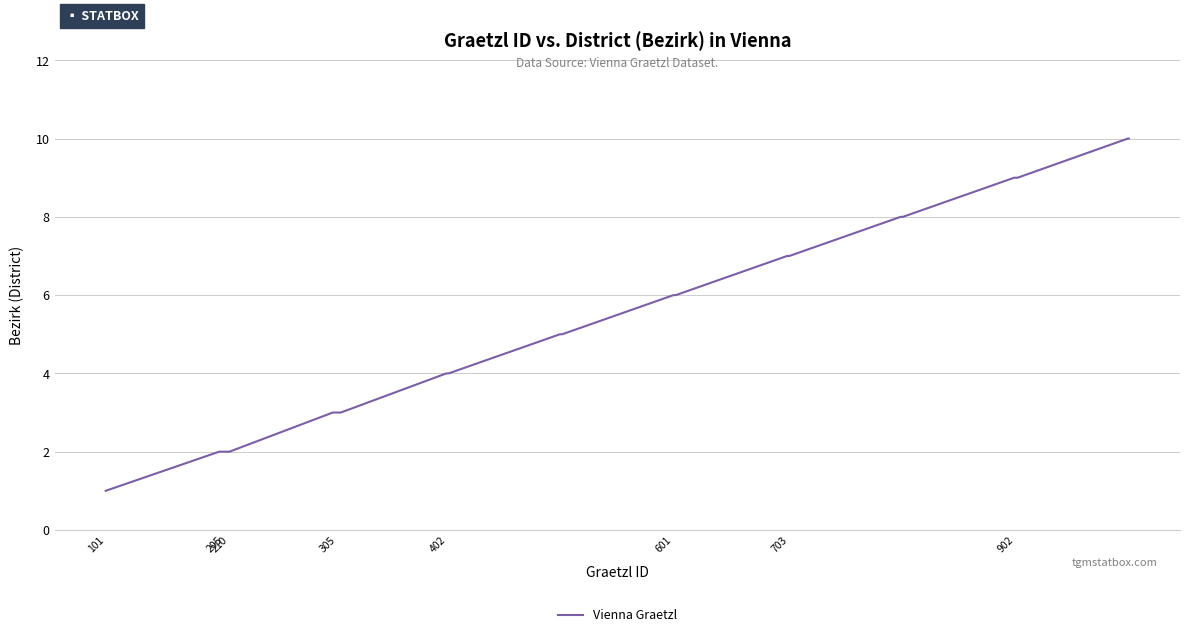

Reading left to right, transcribe all the data shown in this chart.

1	2	2	2	2	2	2	2	2	2	2	3	3	3	3	3	3	3	3	4	4	4	5	5	5	6	6	6	7	7	7	8	8	8	9	9	9	9	10	10